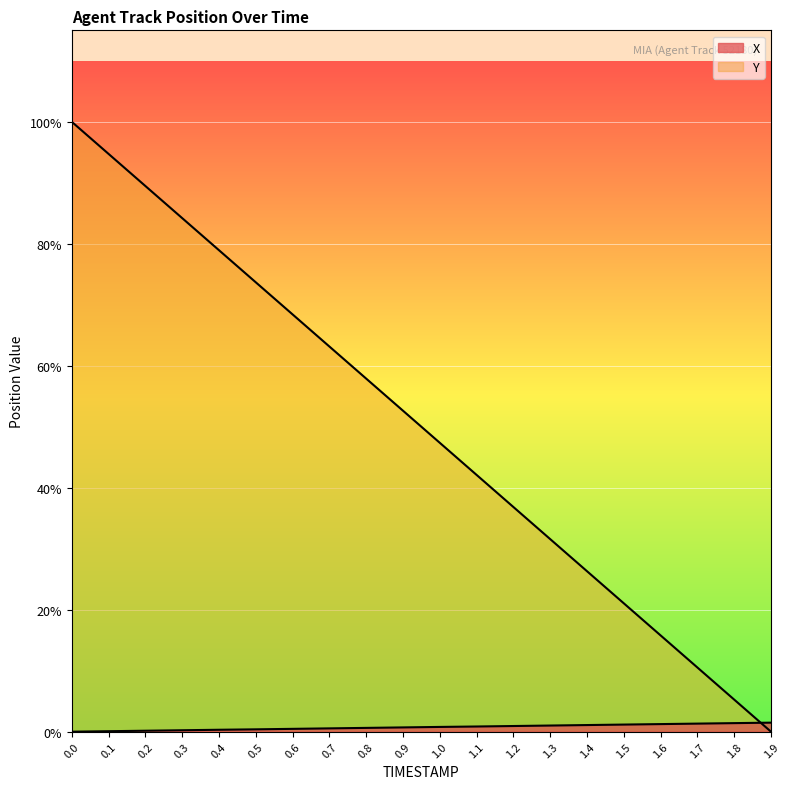

Does the chart display data point markers on the line(s)?

No